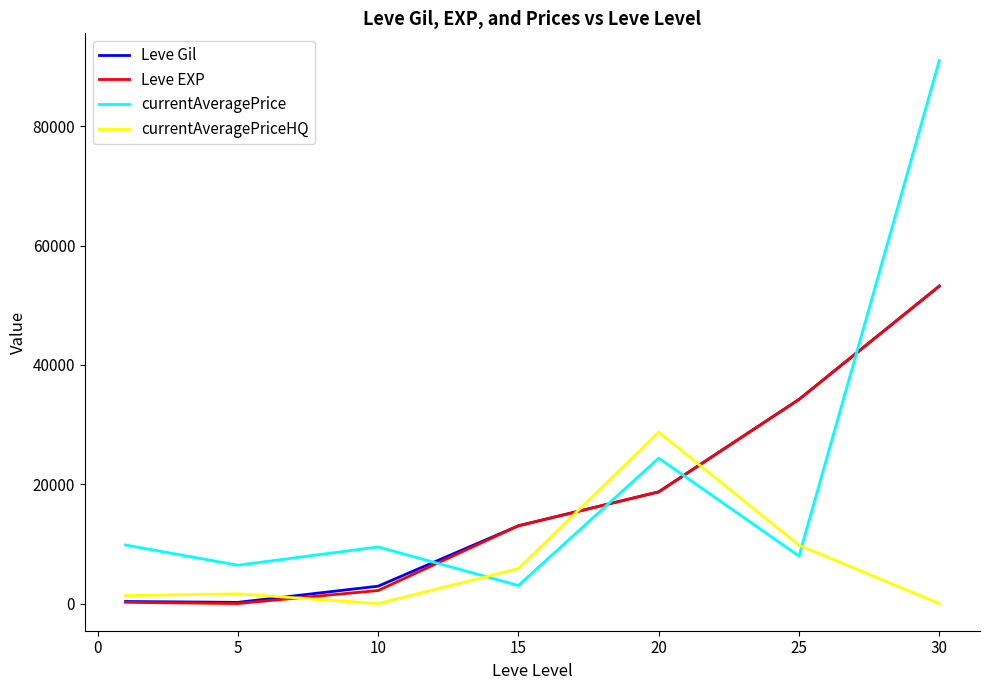

What is the maximum value for Leve Gil?

53202.5